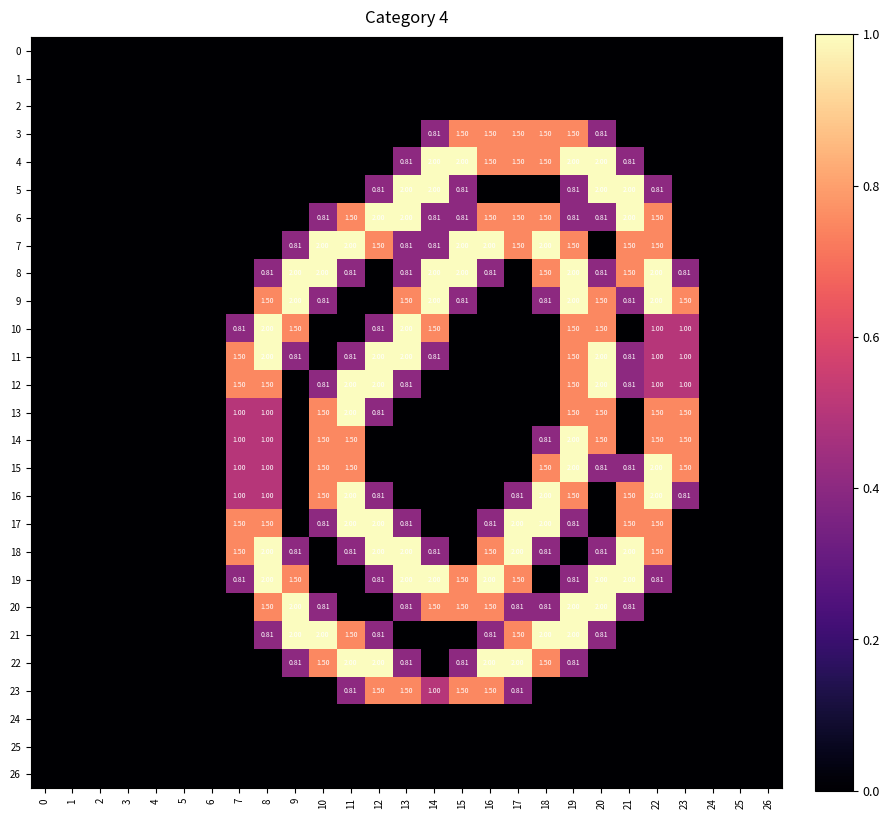

How many values in 6 are above zero?

13